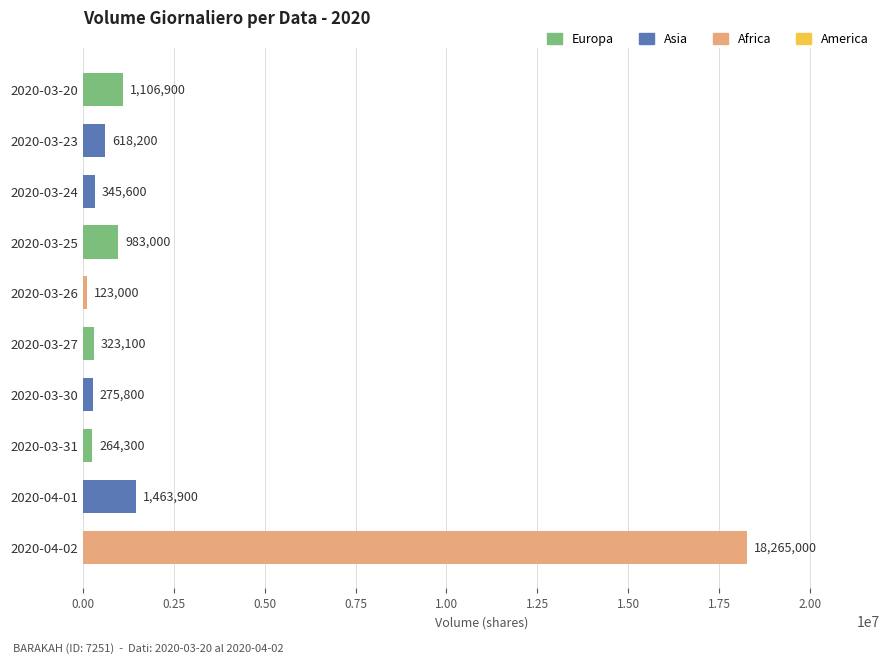

Count the number of data series in this chart.

1